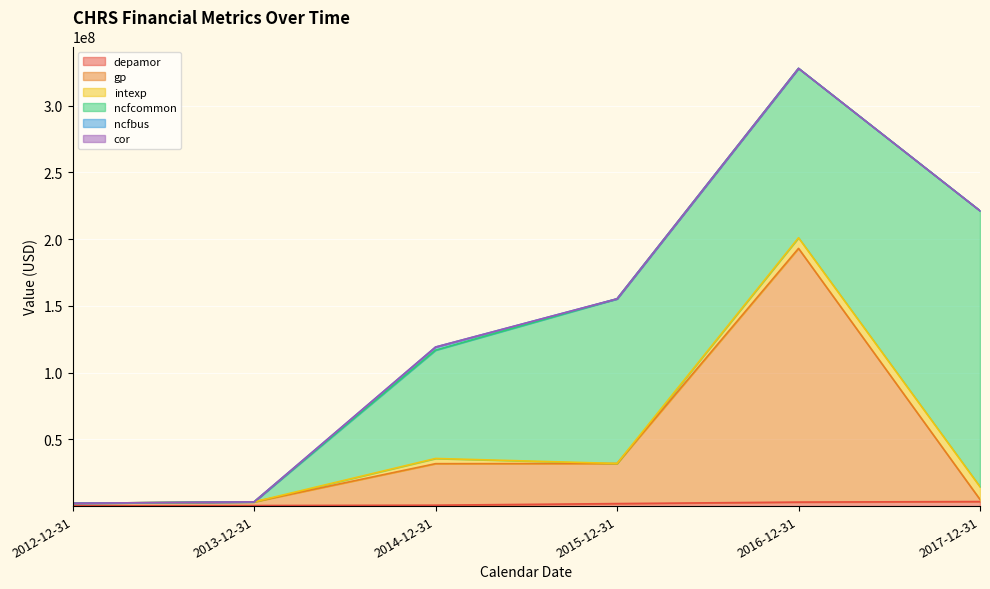

What is the label of the 2nd point from the right?

2016-12-31